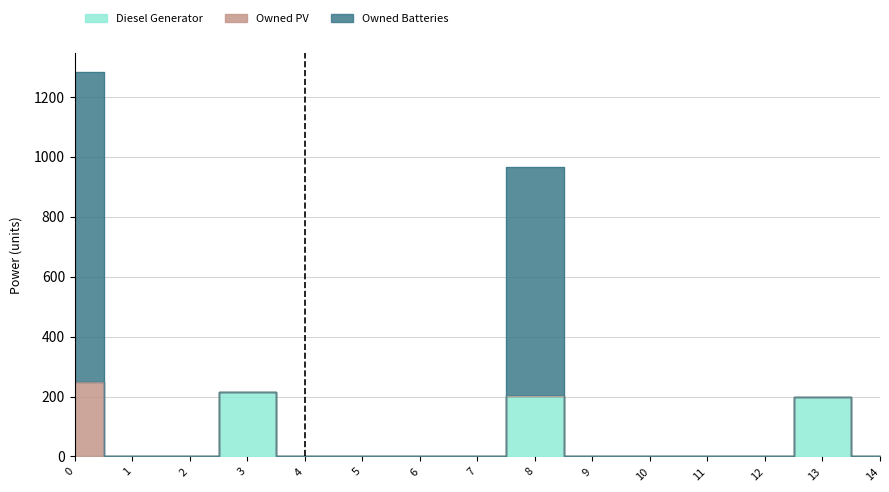

True or false: Owned Batteries and Diesel Generator intersect in this chart.

False